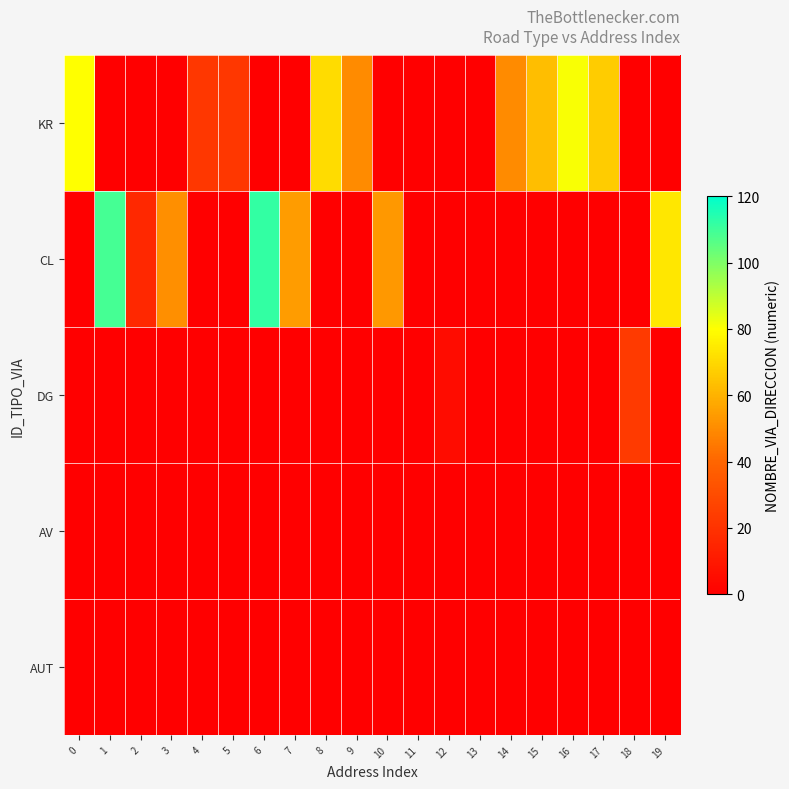

What is the difference between the highest and lowest values at 1?

109